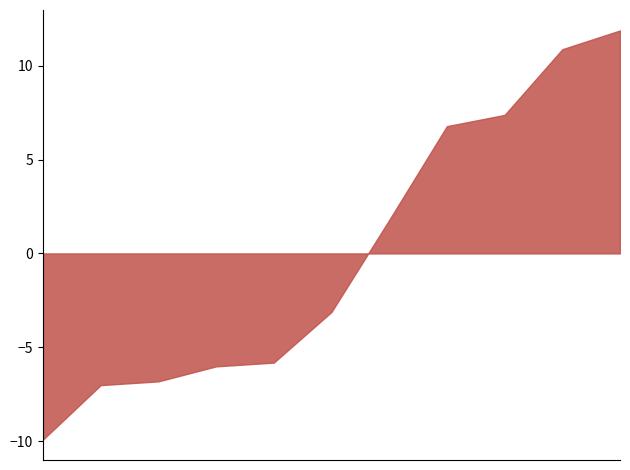

What is the smallest value displayed?

-9.9